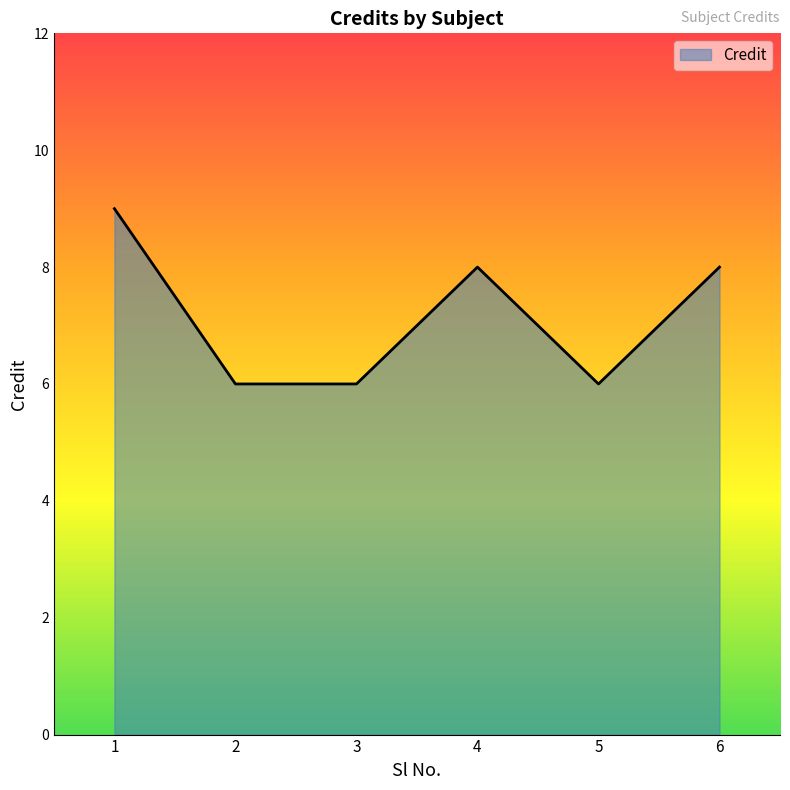

What is the minimum value shown in the chart?

6